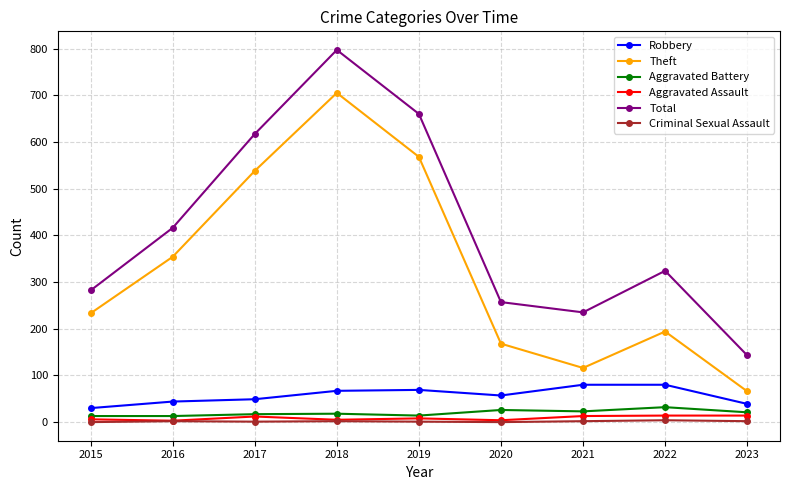

True or false: Criminal Sexual Assault has more than 0 points higher than both neighbors.

True